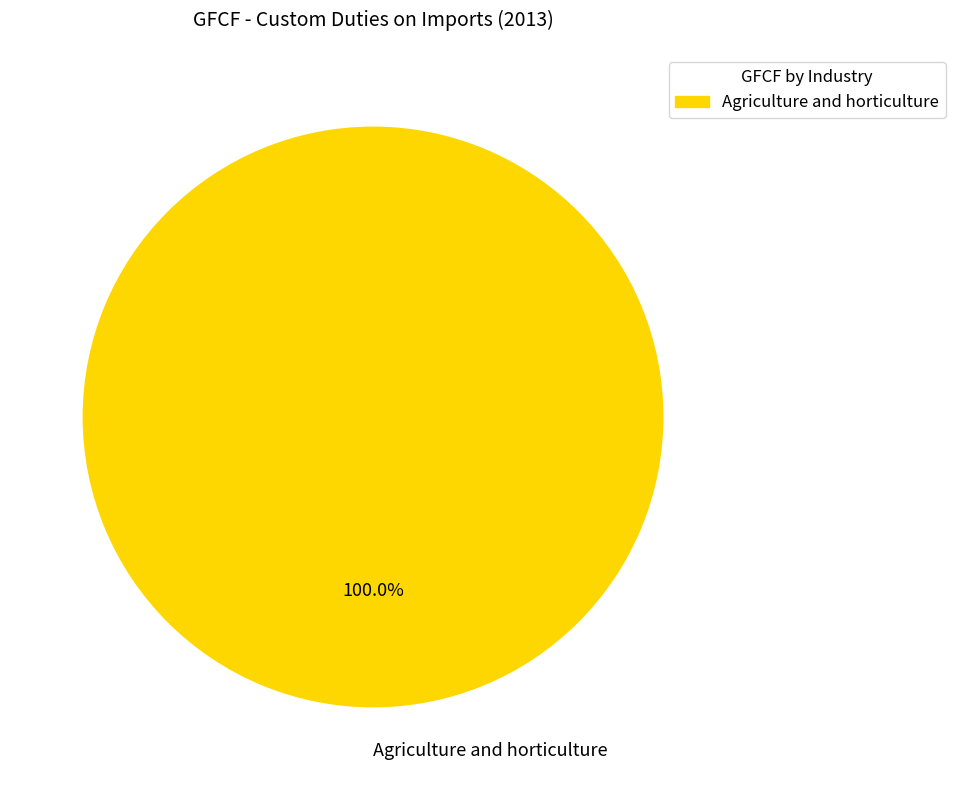

What is the majority slice?

Agriculture and horticulture